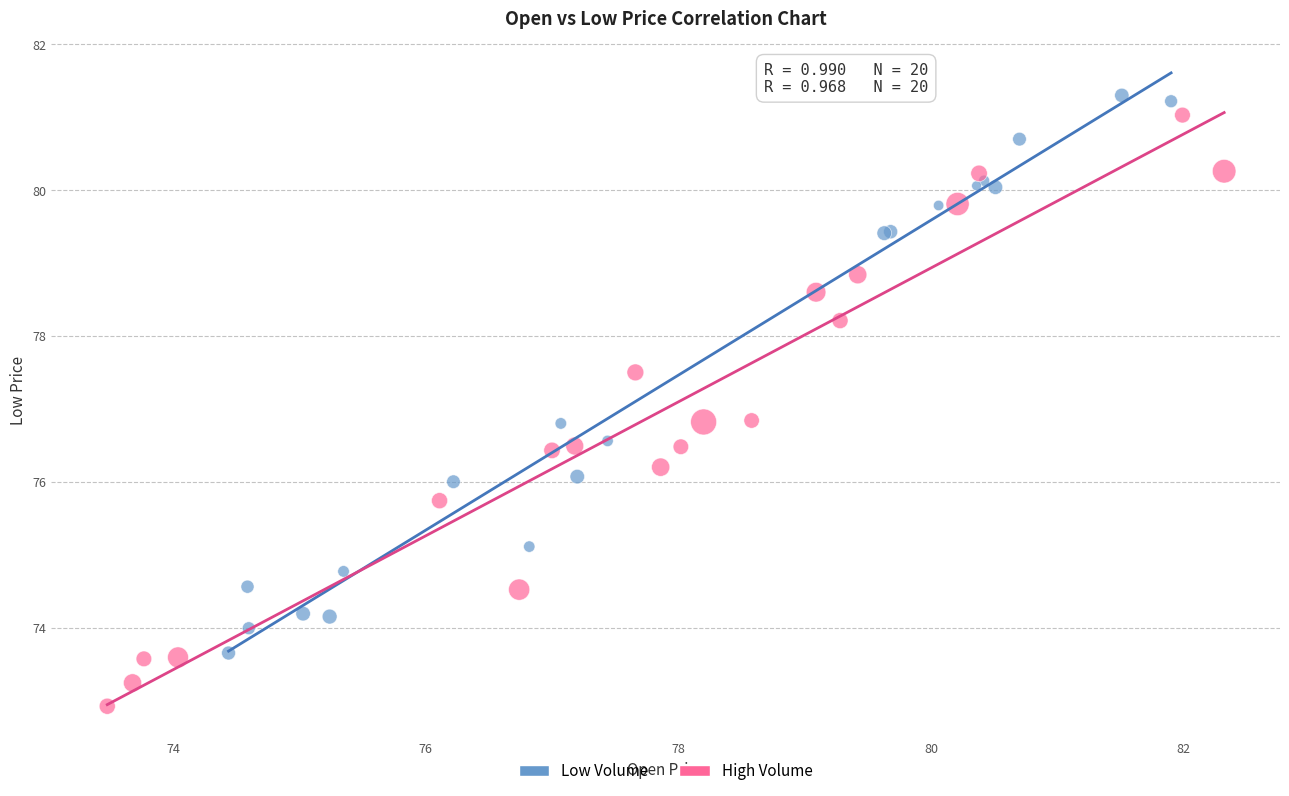

Which series has the widest spread of Y values?

High Volume